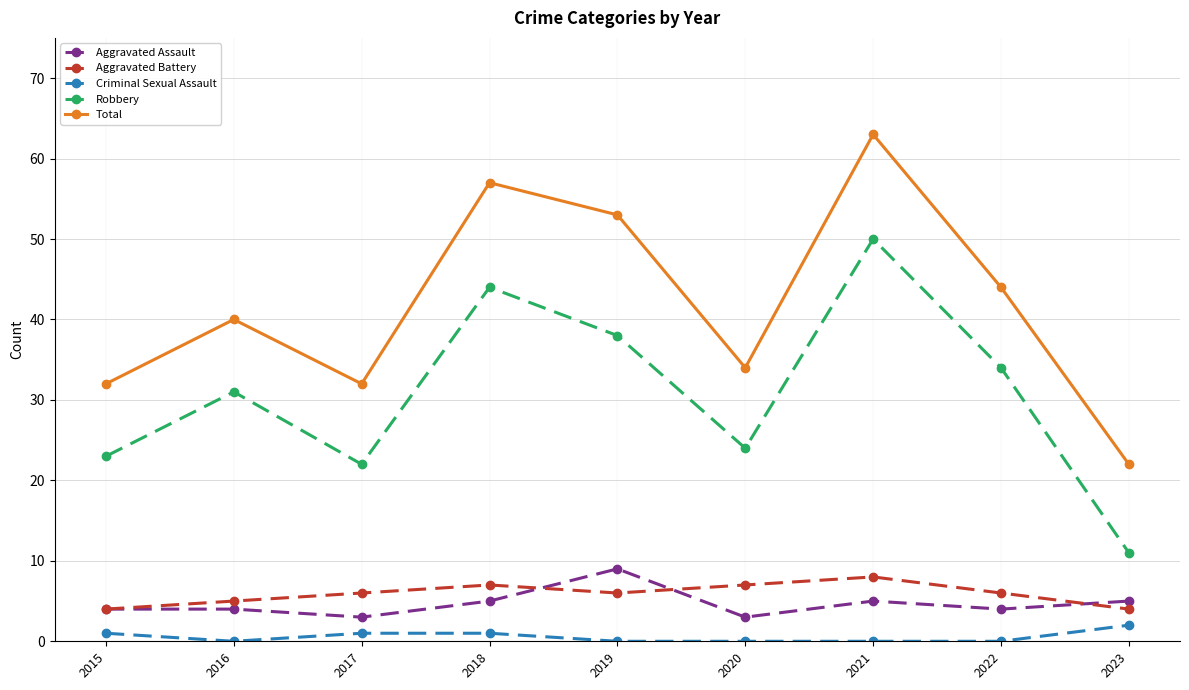

What is the difference between the second highest and second lowest values in the Criminal Sexual Assault series?

1